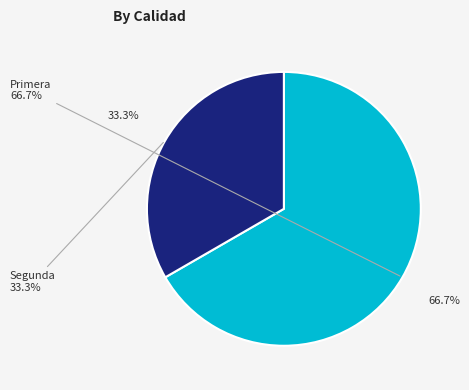

Is it true that Segunda is 33% of the pie?

True